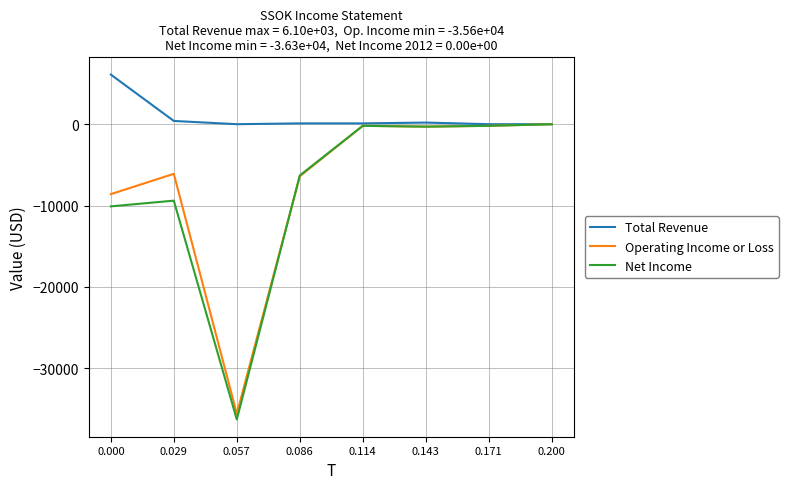

How many categories are shown in the chart?

8